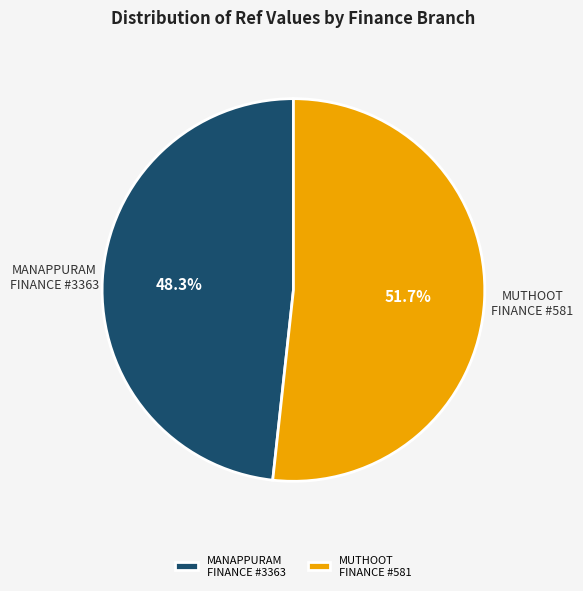

Which slice is the smallest?

MANAPPURAM FINANCE #3363